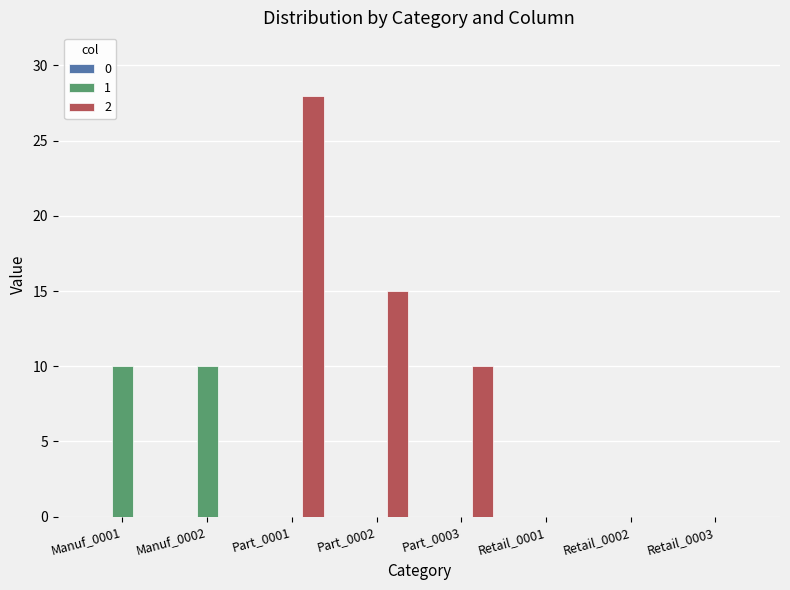

Where is 2 nearest to the value 14?

Part_0002